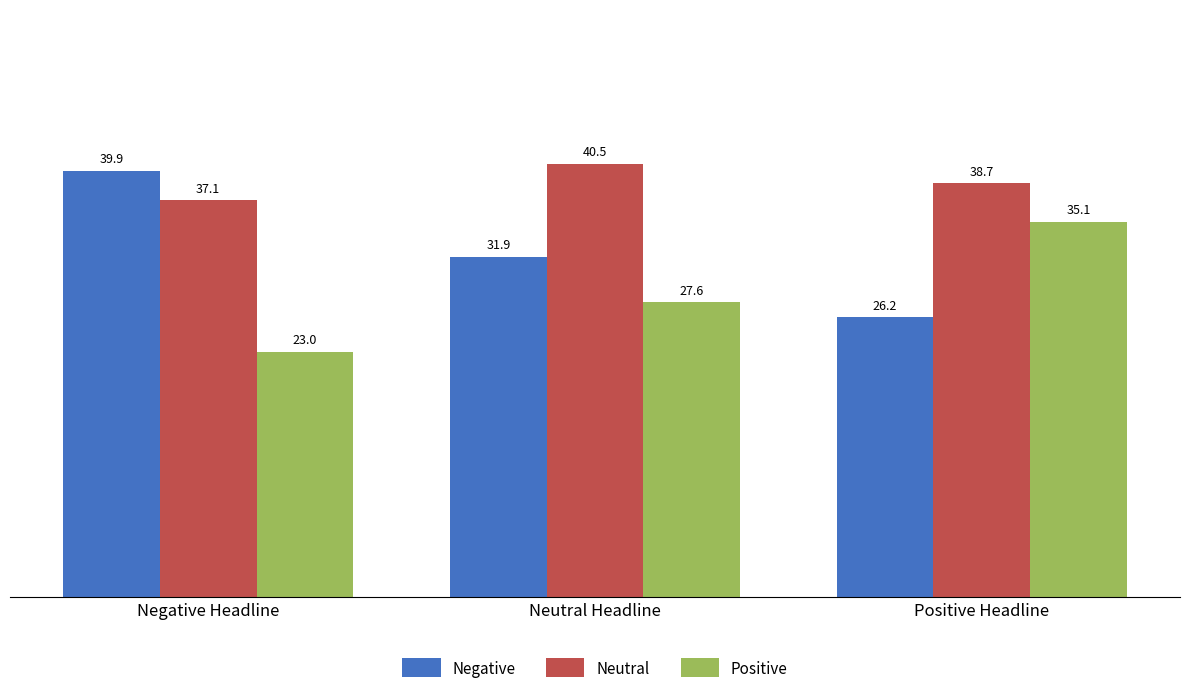

Reading right to left, list all the values displayed in this chart.

Negative: 26.2	31.9	39.9
Neutral: 38.7	40.5	37.1
Positive: 35.1	27.6	23.0